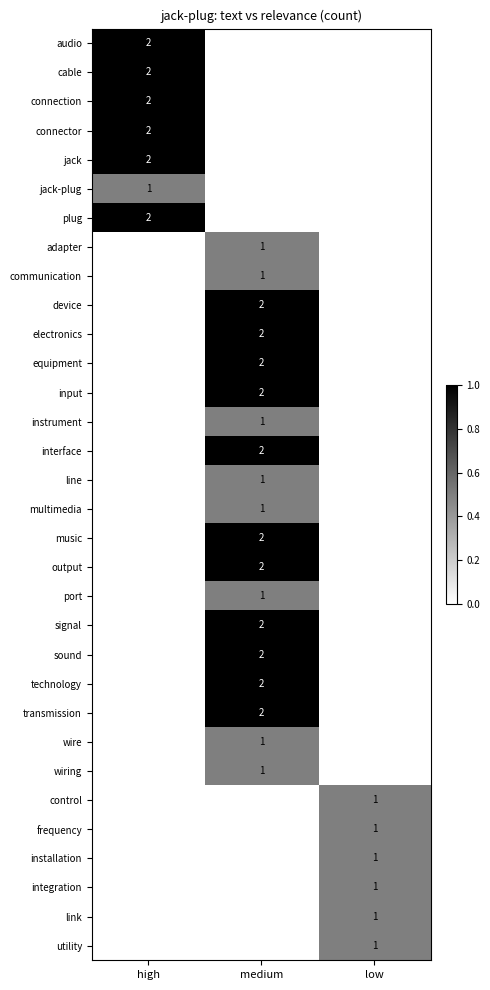

Is it true that plug equals 2 at high?

True